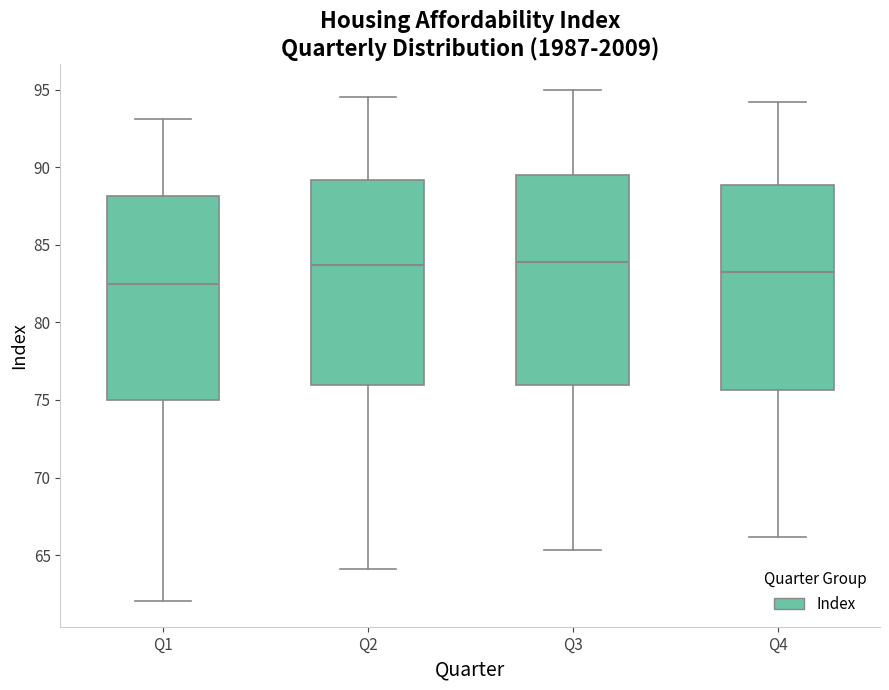

Reading left to right, read every box against the y-axis: the position of its median line, the range the box covers, and the ends of its whiskers. The values are not printed on the chart, so give them approximately, as read against the axis.

Q1: median 82.5, box 75.0 to 88.0, whiskers 62.0 to 93.0
Q2: median 83.5, box 76.0 to 89.0, whiskers 64.0 to 94.5
Q3: median 84.0, box 76.0 to 89.5, whiskers 65.5 to 95.0
Q4: median 83.0, box 75.5 to 89.0, whiskers 66.0 to 94.0